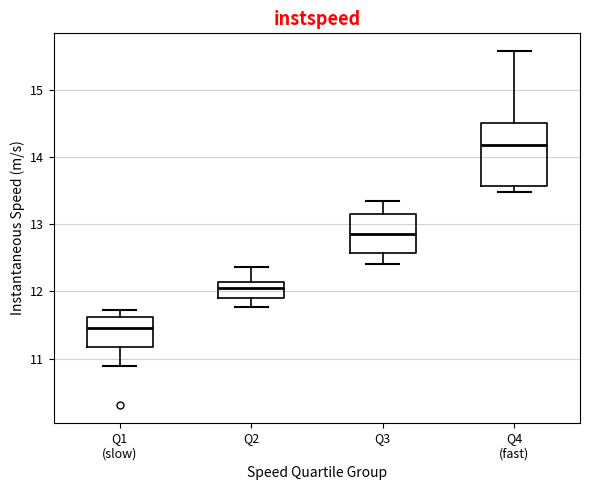

Reading left to right, transcribe this box plot: for each box, give where its median line is, the range the box spans, and where its two whiskers end, as read against the y-axis. The values are not printed on the chart, so give them approximately, as read against the axis.

Q1 (slow): median 11.5, box 11.2 to 11.6, whiskers 10.9 to 11.7
Q2: median 12.1 (just below the box's upper edge), box 11.9 to 12.1, whiskers 11.8 to 12.4
Q3: median 12.9, box 12.6 to 13.2, whiskers 12.4 to 13.3
Q4 (fast): median 14.2, box 13.6 to 14.5, whiskers 13.5 to 15.6